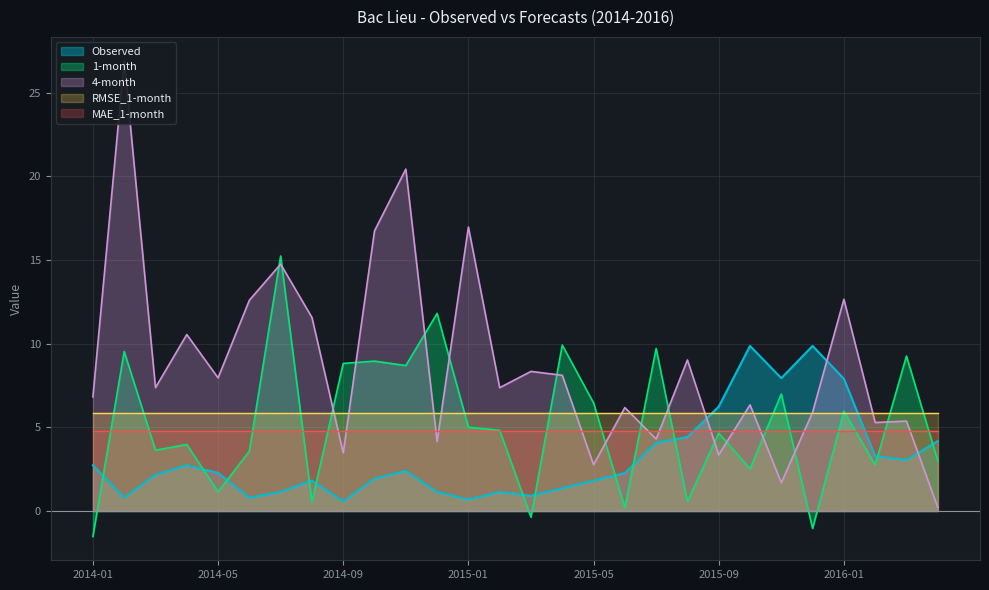

The value of 1-month at 2014-09 is 12.9. True or false?

False